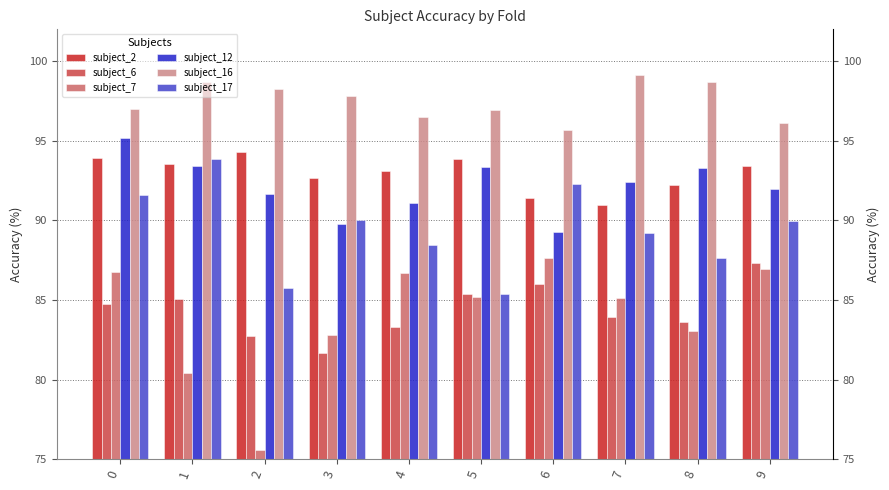

What is the difference between the second highest and minimum values in the subject_6 series?

4.3